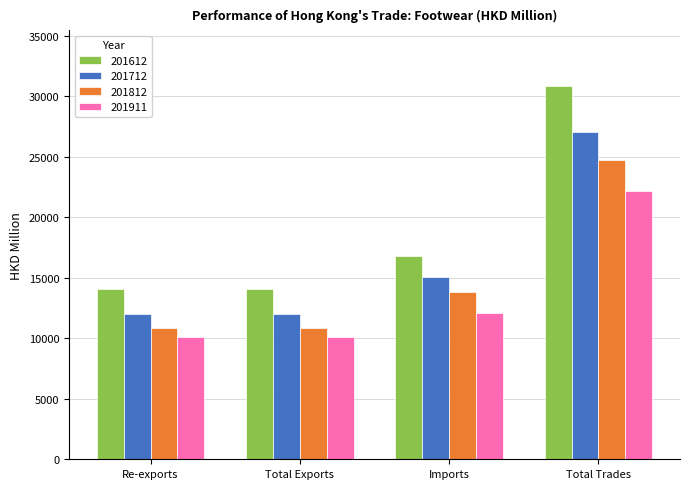

What is the total value across all series at Total Exports?

46992.2